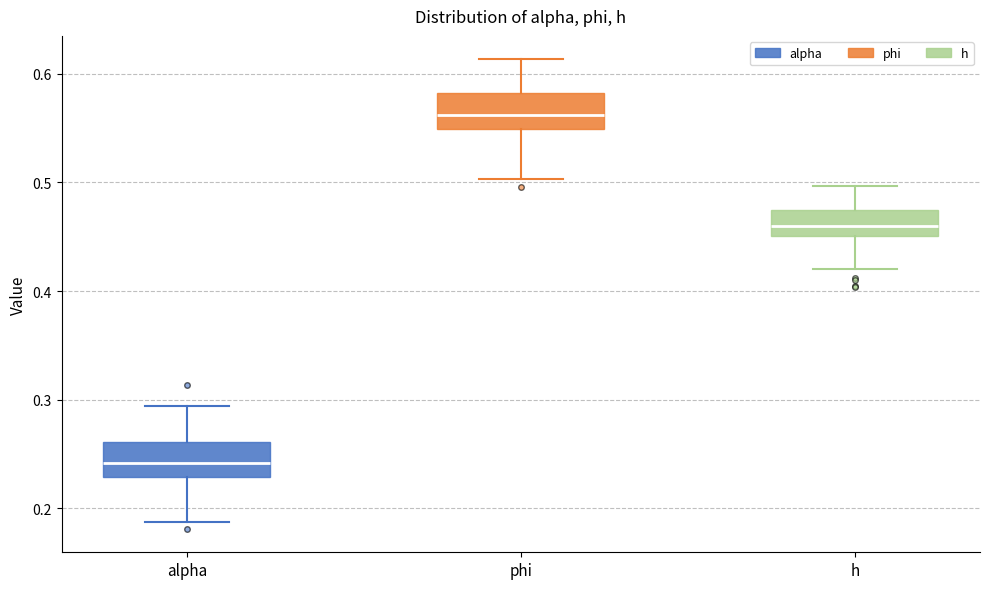

Which box's median line is the lowest?

alpha